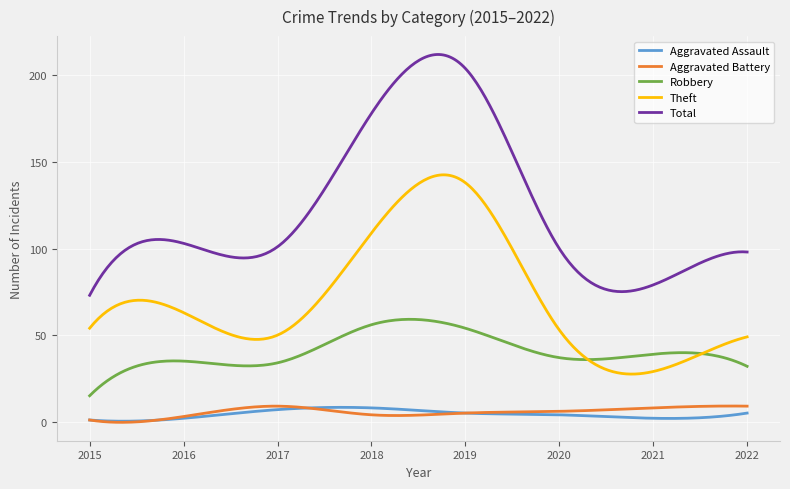

What is the maximum value shown in the chart?

212.0